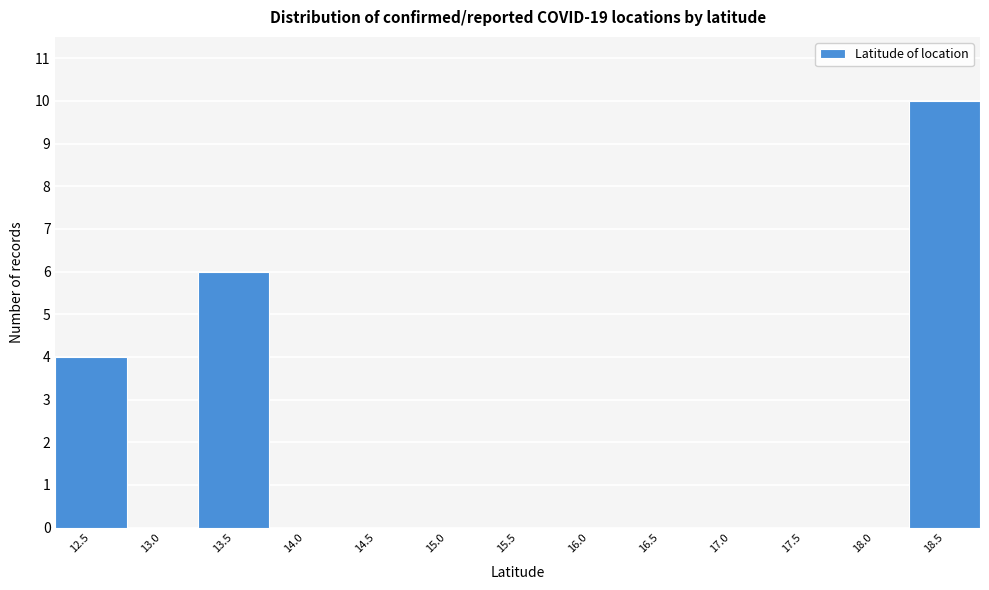

Reading left to right, transcribe all the data shown in this chart.

12.5=4	13.0=0	13.5=6	14.0=0	14.5=0	15.0=0	15.5=0	16.0=0	16.5=0	17.0=0	17.5=0	18.0=0	18.5=10